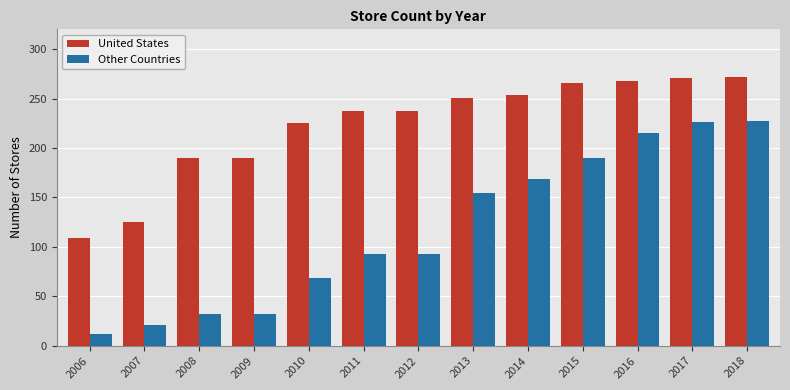

What is the difference between the second highest and minimum values in the Other Countries series?

214